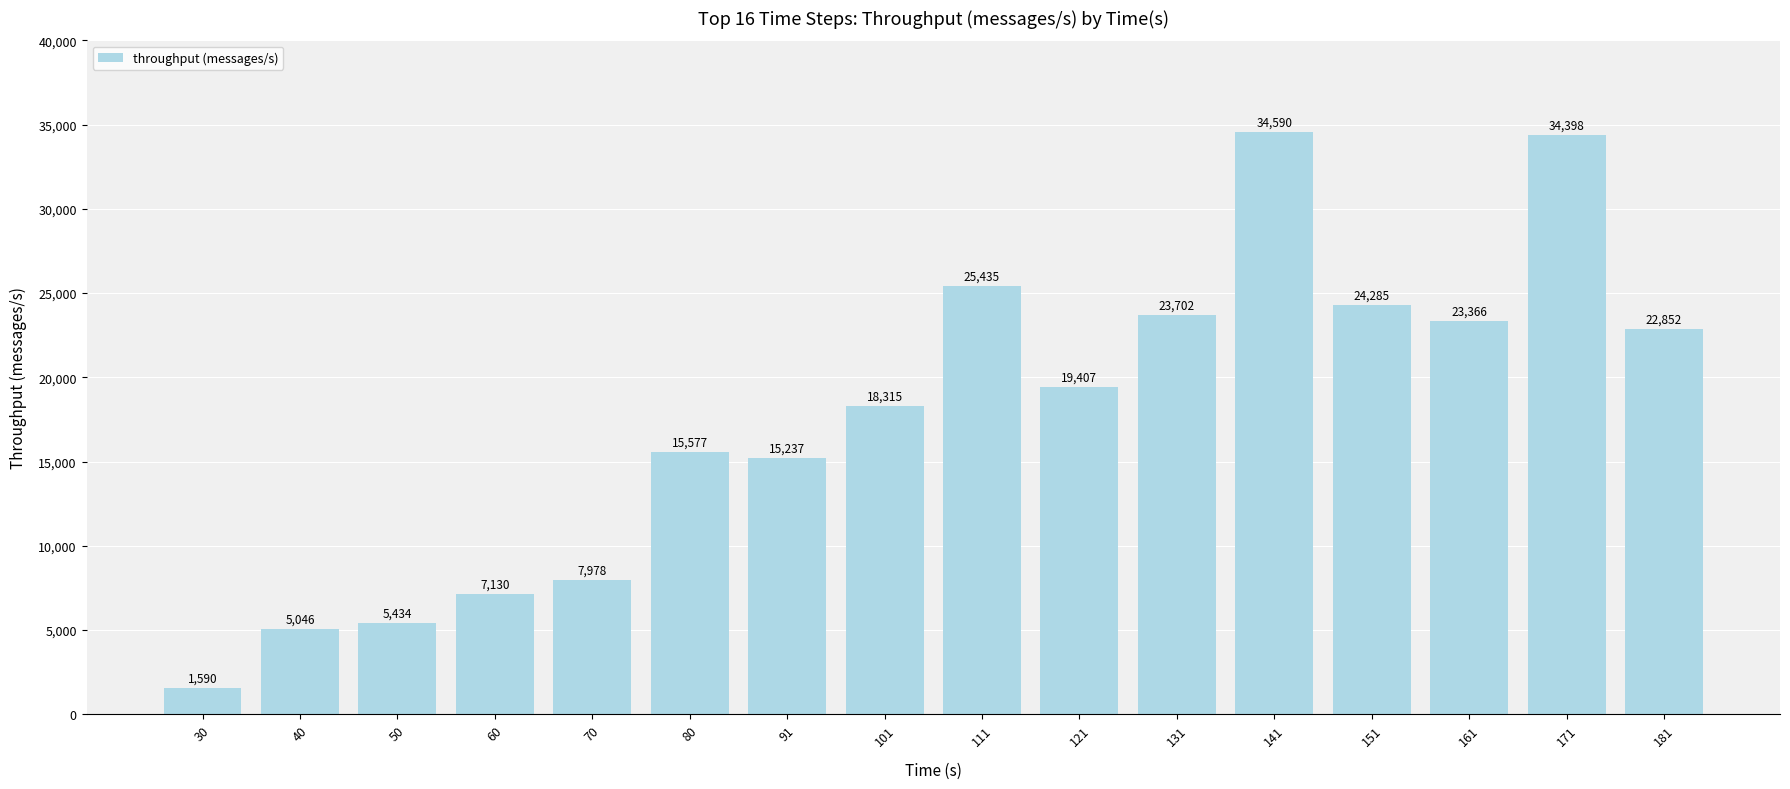

What is the ratio of the value at 141 to the value at 60?

4.9